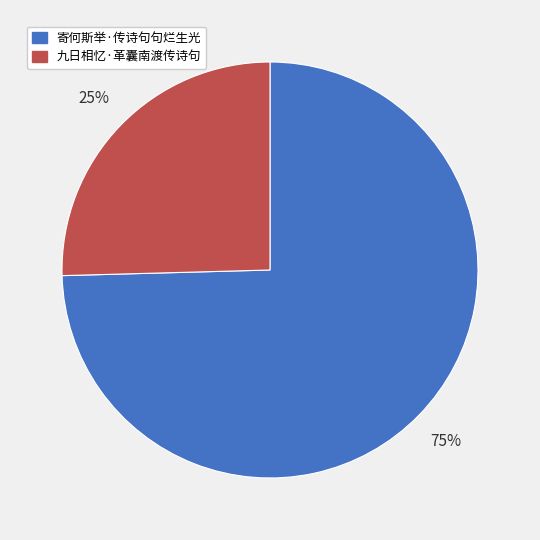

Which has a higher value, 寄何斯举·传诗句句烂生光 or 九日相忆·革囊南渡传诗句?

寄何斯举·传诗句句烂生光